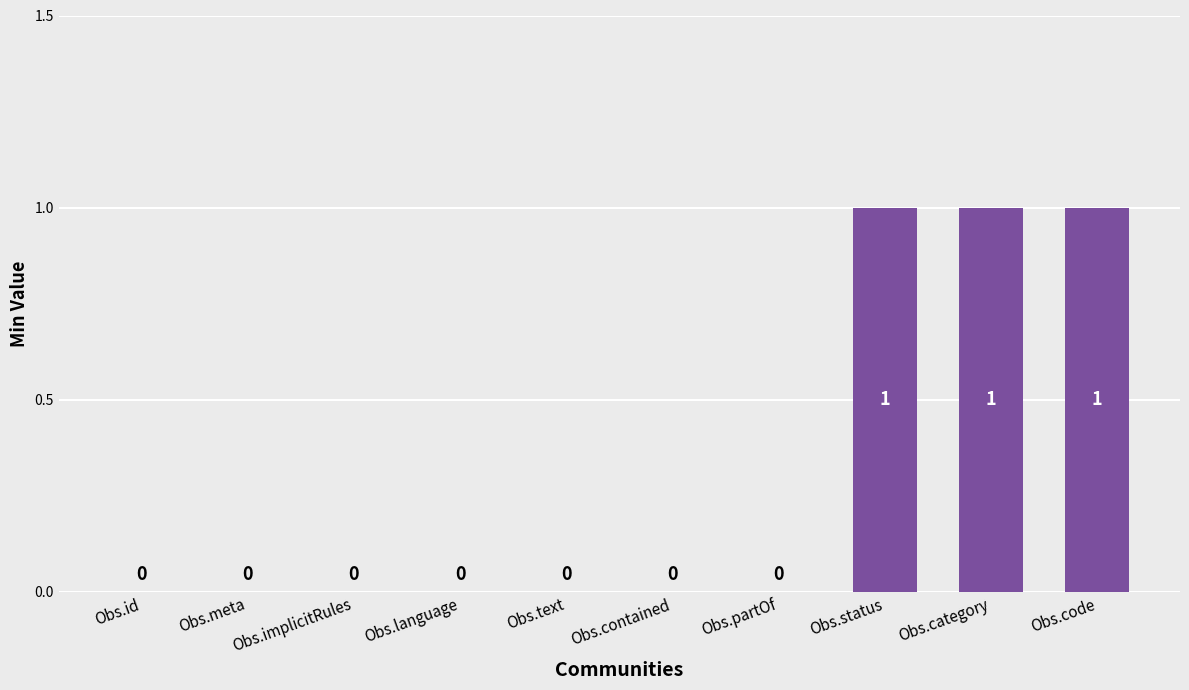

What is the change in value from Obs.partOf to Obs.category?

+1